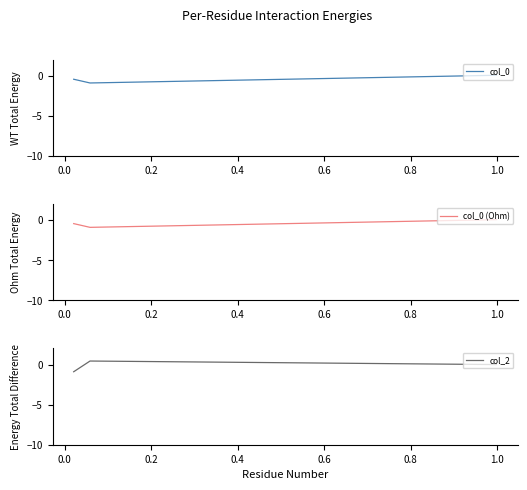

What is the highest value of the col_2 series?

0.4